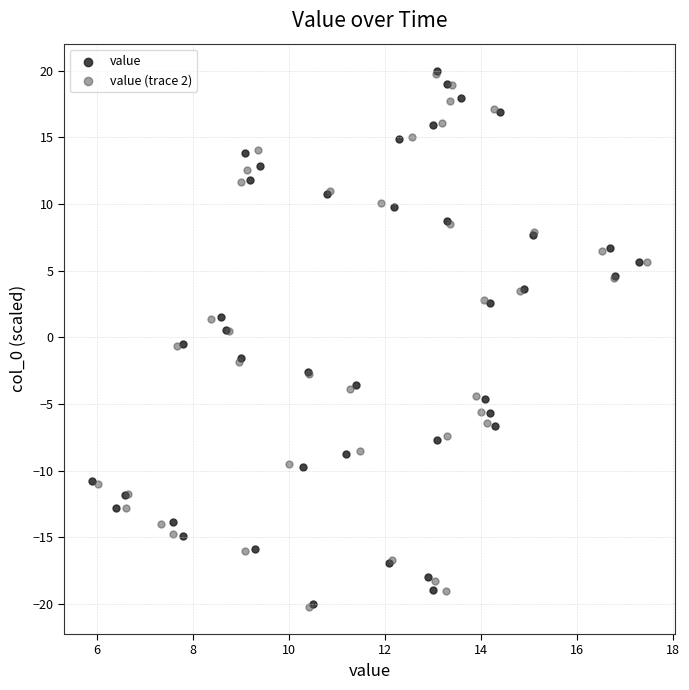

What are all the series names shown in the legend?

value, value (trace 2)